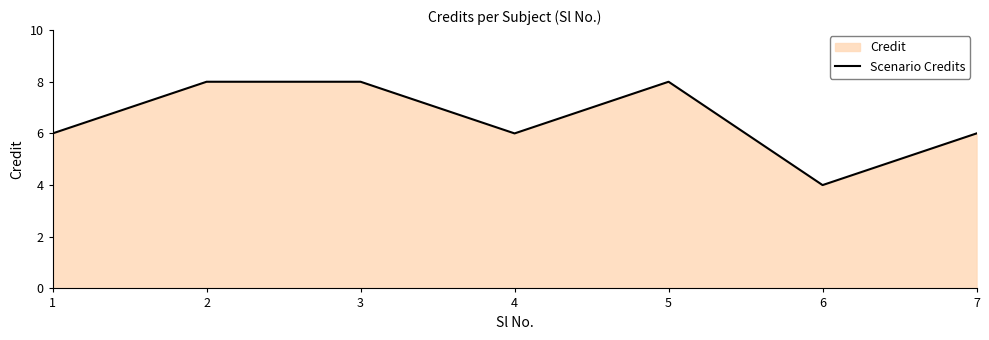

Between 3 and 6, which is larger?

3